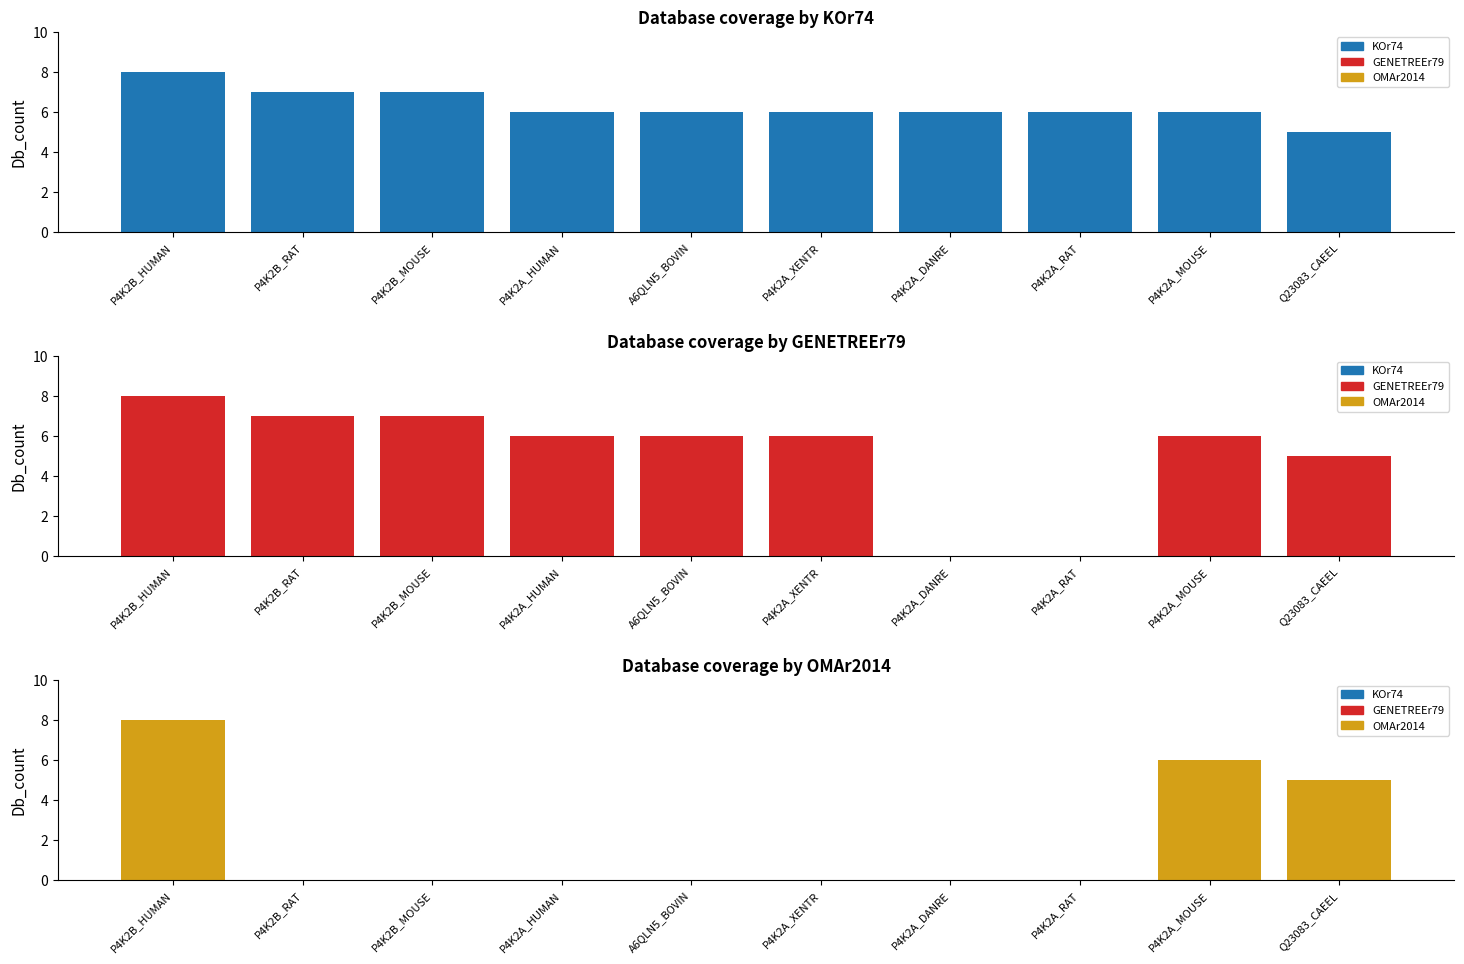

What is the label of the 6th bar from the right?

A6QLN5_BOVIN